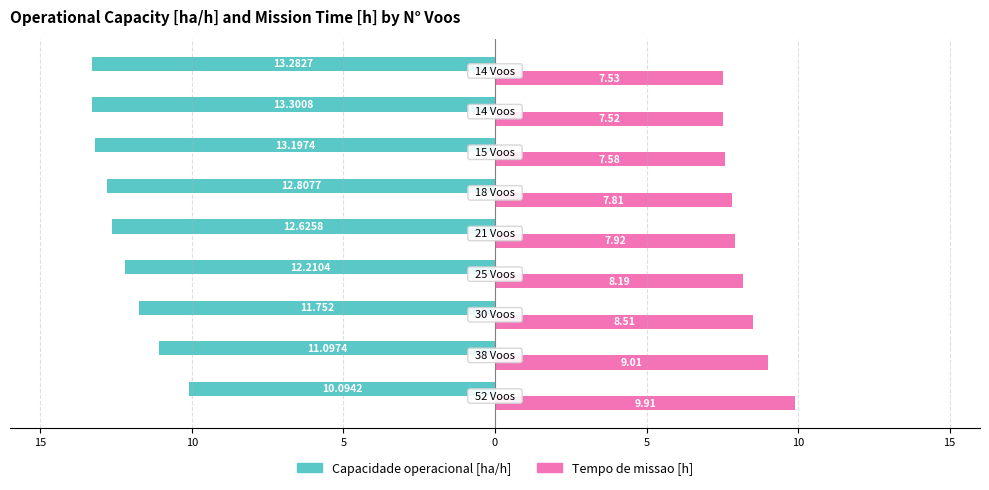

What are all the series names shown in the legend?

Capacidade operacional [ha/h], Tempo de missao [h]